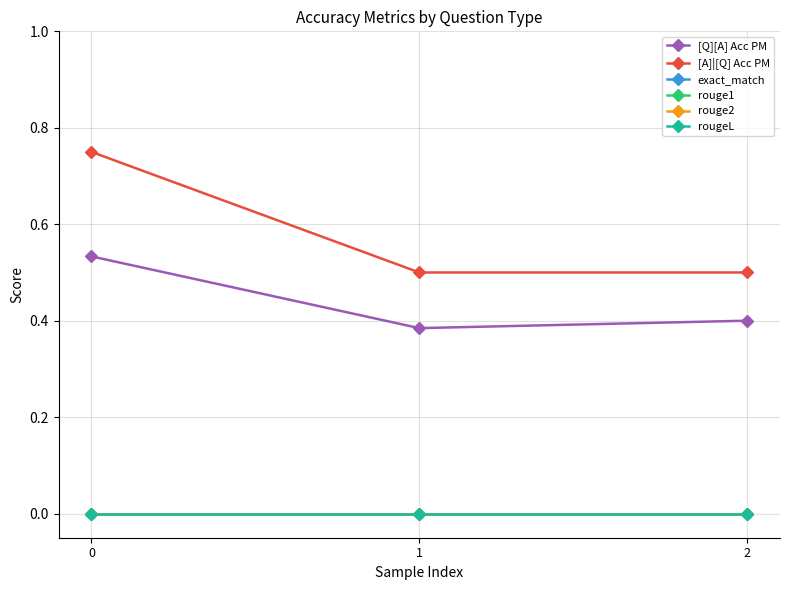

At which label does [Q][A] Acc PM reach its minimum?

1